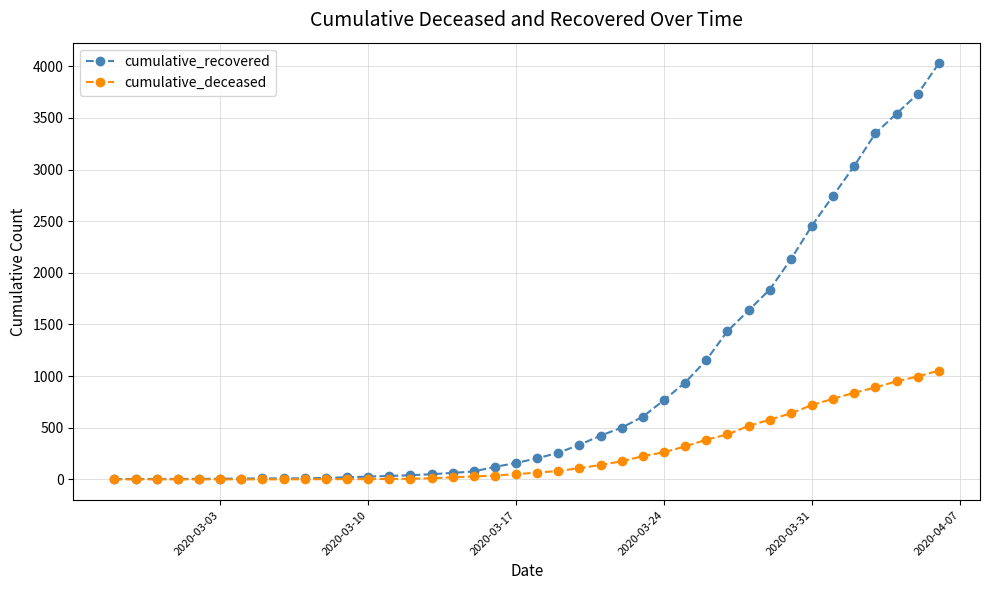

Which series has the widest spread of values?

cumulative_recovered